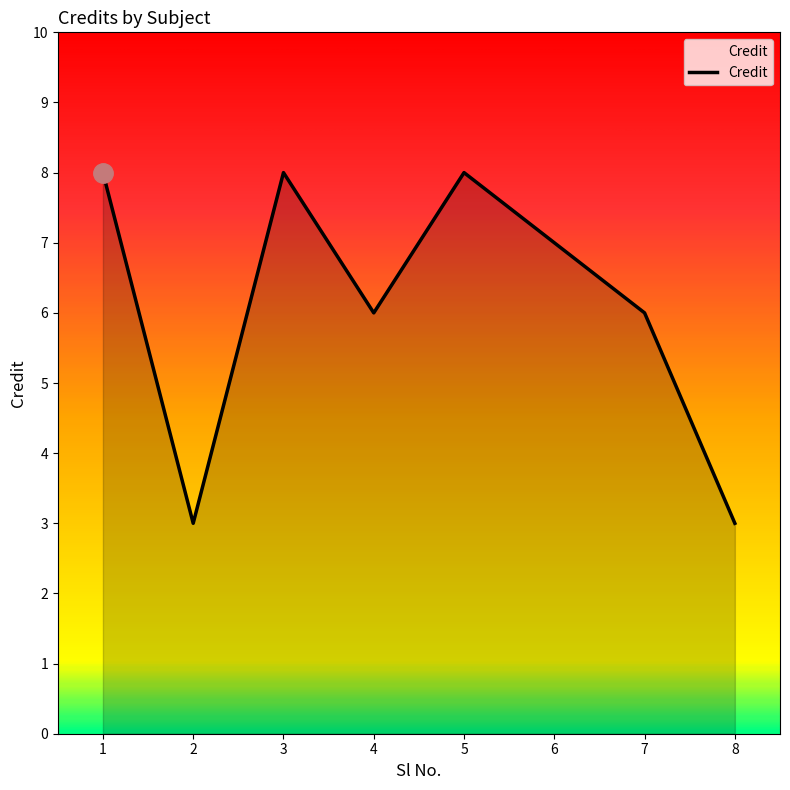

Reading left to right, transcribe all the data shown in this chart.

8	3	8	6	8	7	6	3